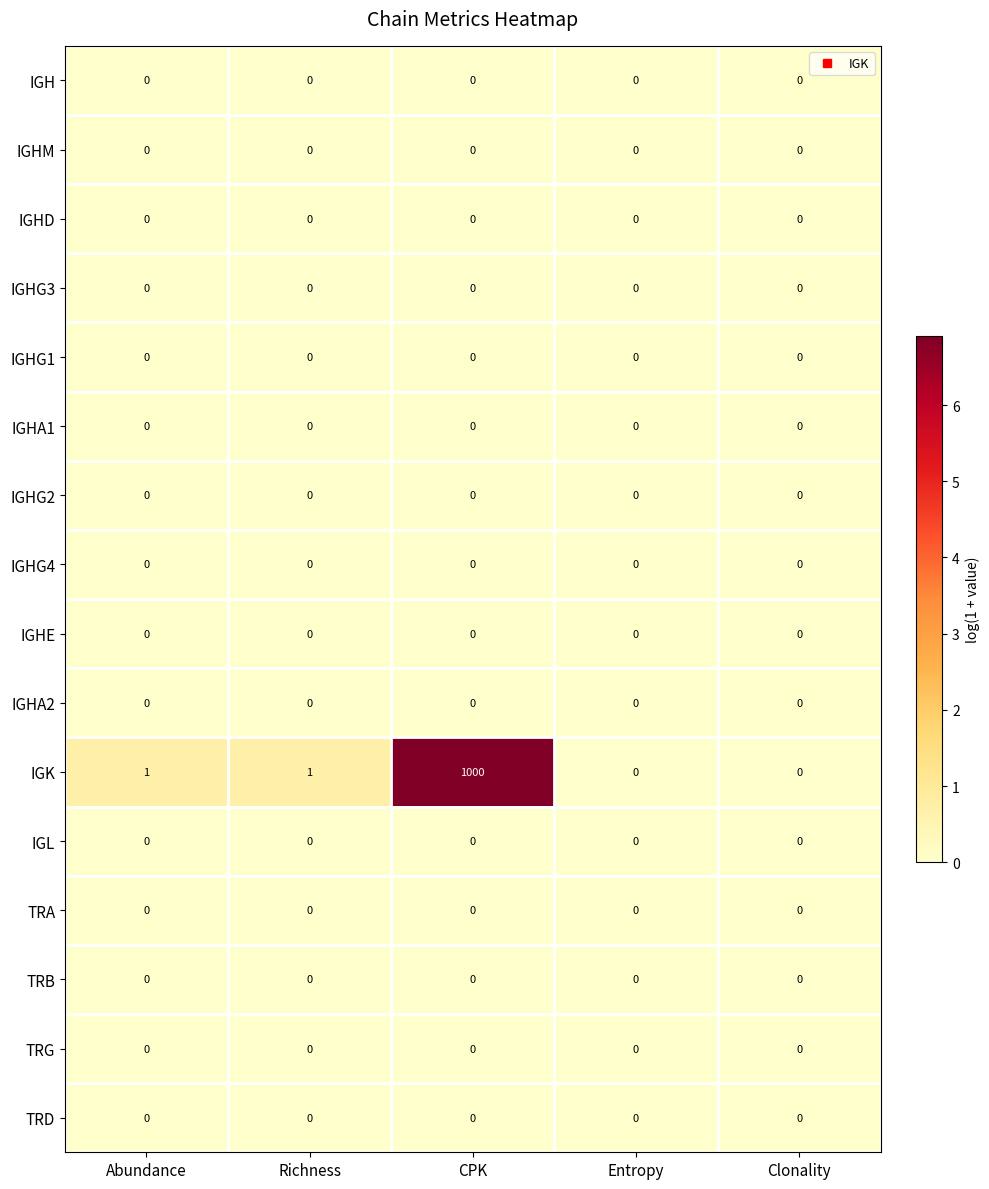

The IGL series shows 0 at Richness. True or false?

True